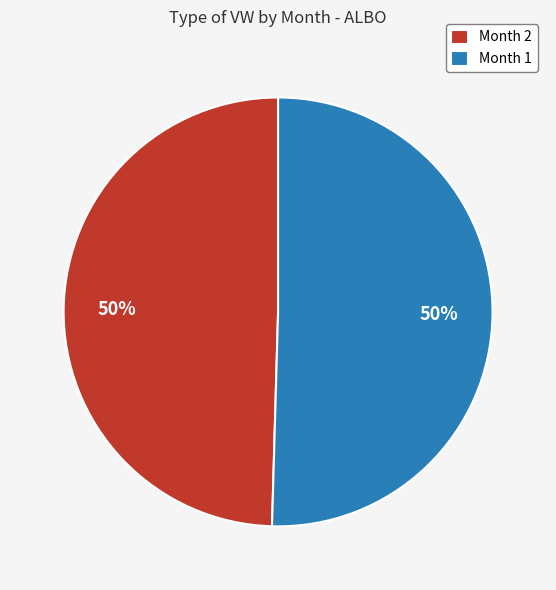

To the nearest percent, what percentage of the pie is Month 1?

50%